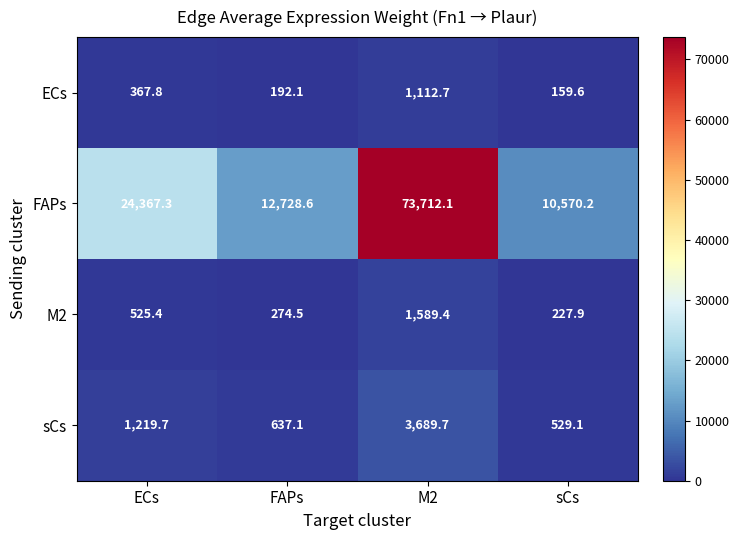

How many distinct data groups are displayed?

4